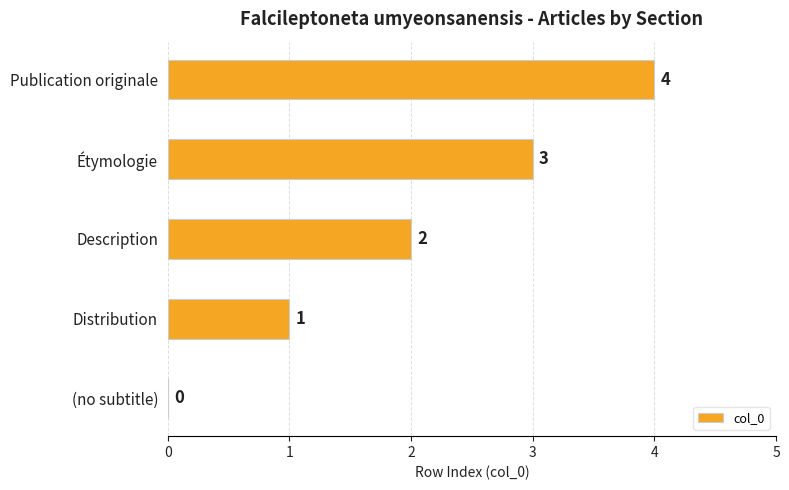

True or false: the data shows 0 at Distribution.

False